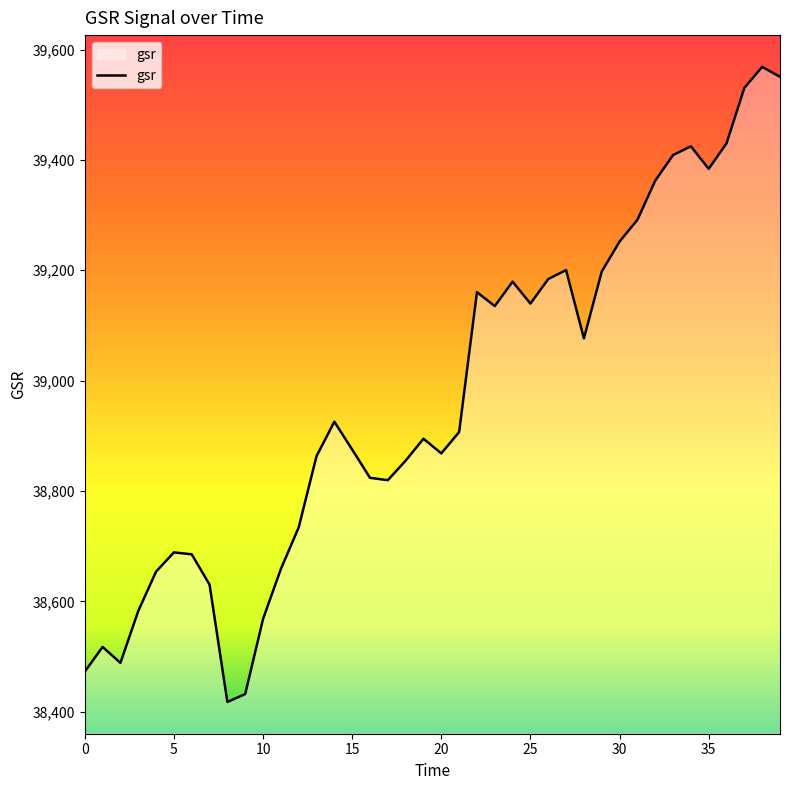

How many interior local peaks (higher than both neighbors) does the data have?

9